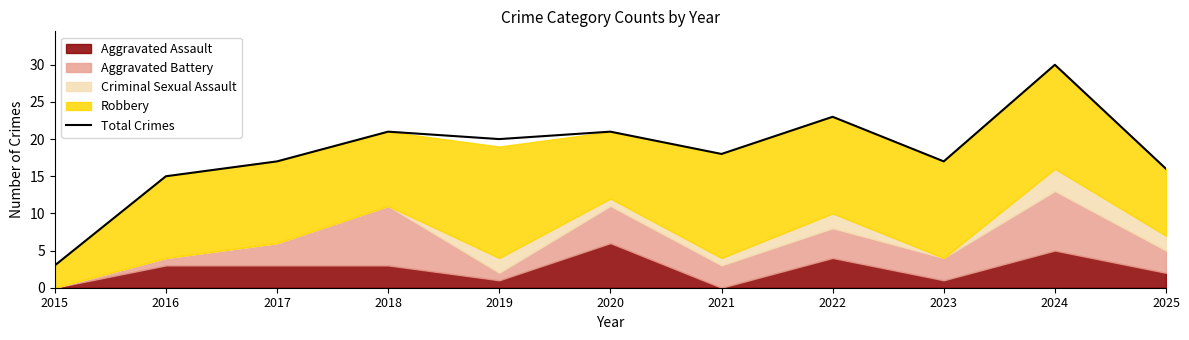

Which has a higher value, 2022 or 2024?

2024